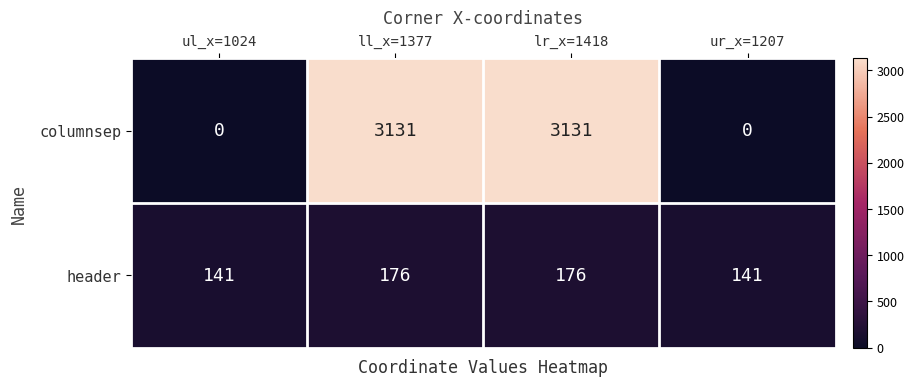

Reading left to right, what are all the values shown in this chart?

columnsep: 0	3131	3131	0
header: 141	176	176	141